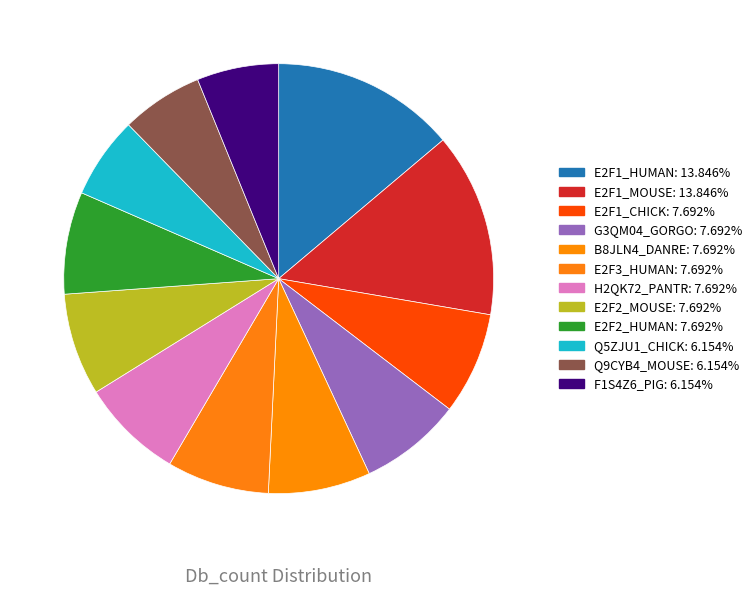

How much of the chart is everything except E2F1_CHICK?

92.3%